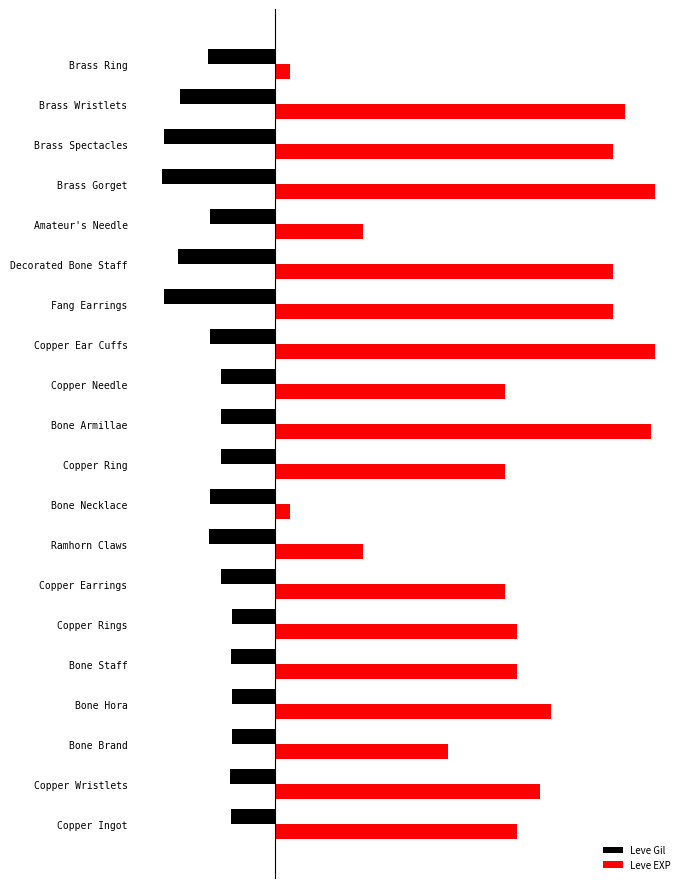

What are all the series names shown in the legend?

Leve Gil, Leve EXP